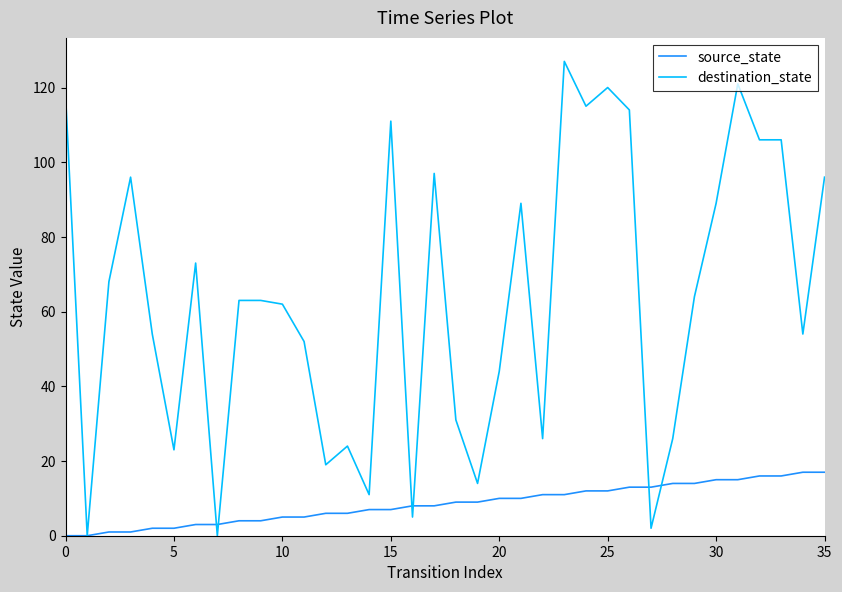

True or false: destination_state has more than 1 interior local peaks.

True